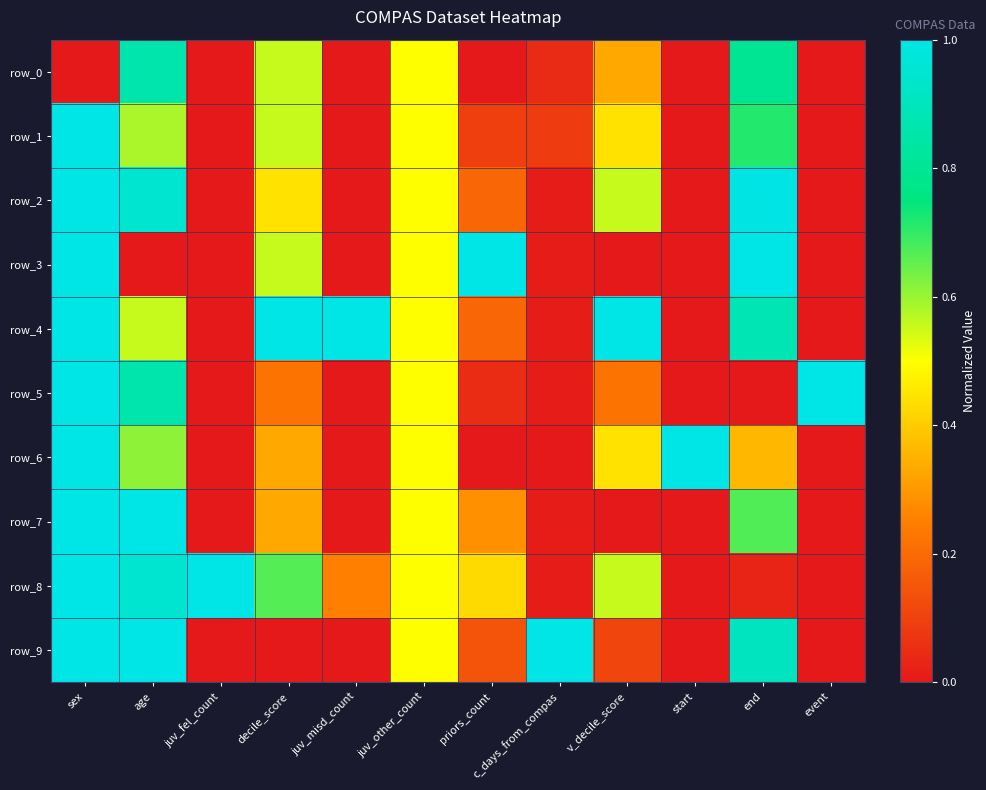

Count the number of data series in this chart.

10